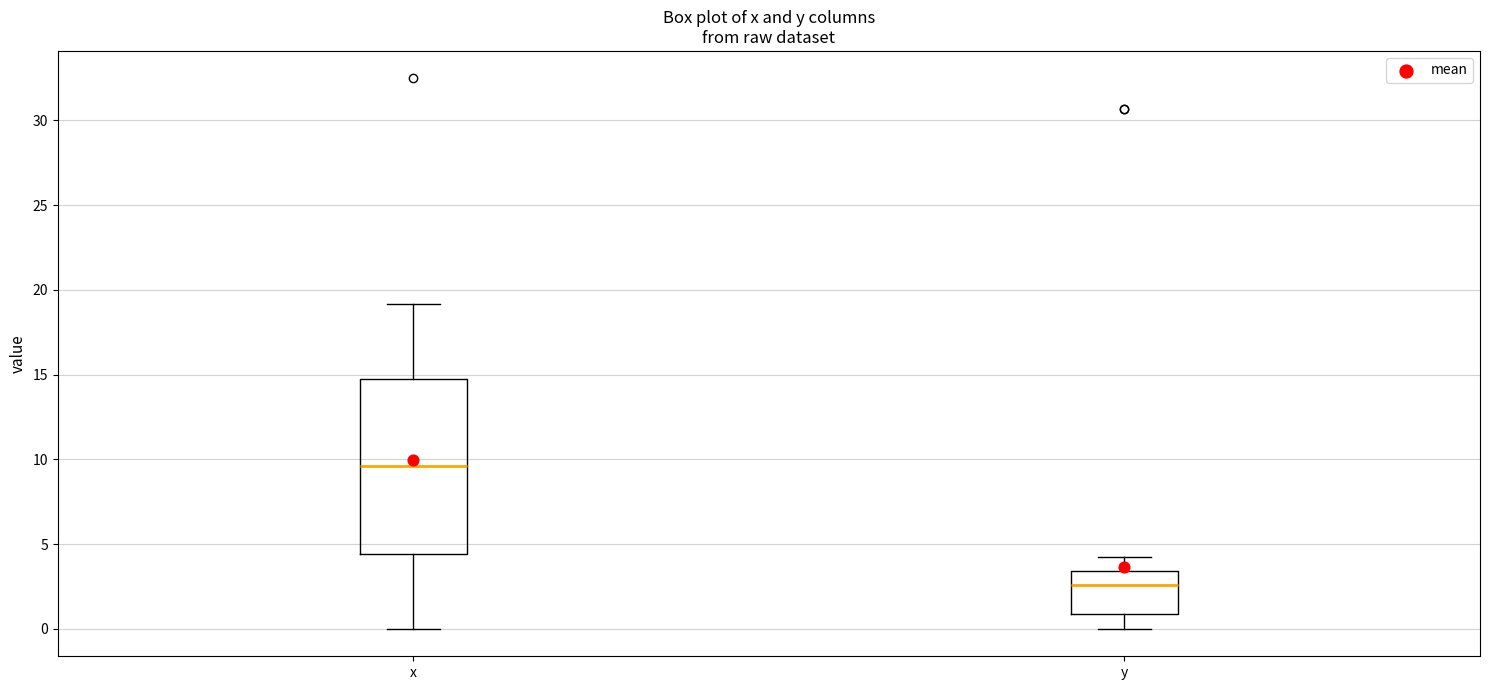

Which box is the tallest, from its lower edge to its upper edge?

x